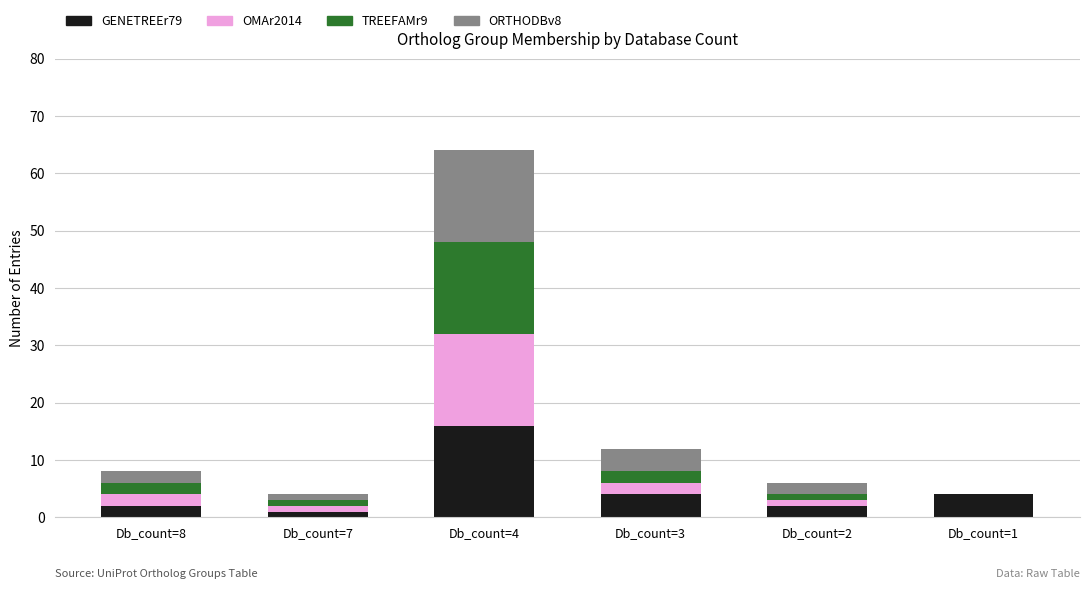

Is it true that GENETREEr79 equals 1 at Db_count=7?

True